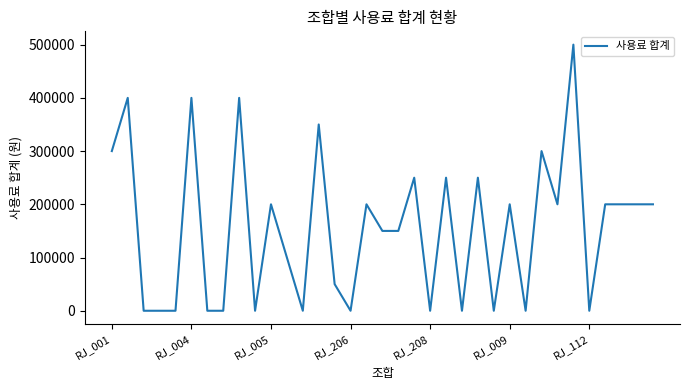

What is the maximum value shown in the chart?

500000